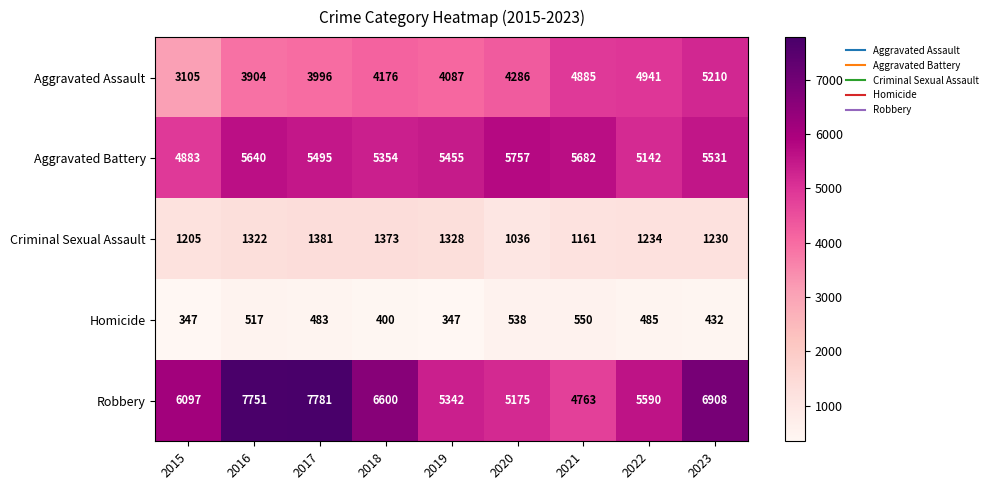

Where does the Aggravated Battery series first go above 5495?

2016